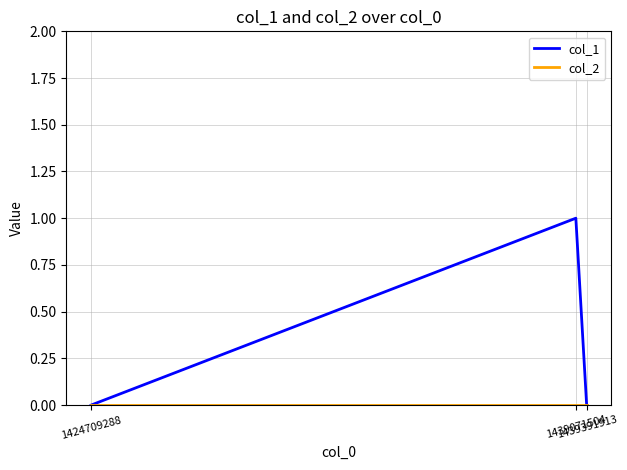

Which series has the largest total across all categories?

col_1